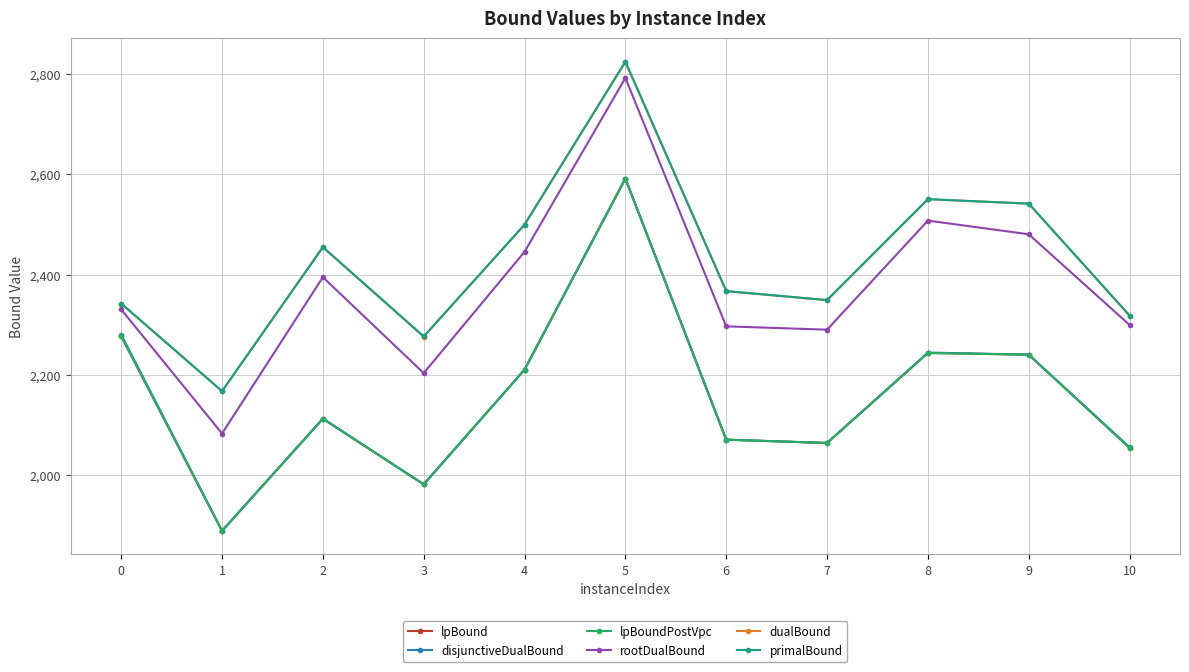

The value of disjunctiveDualBound at 3 is 1185.8. True or false?

False